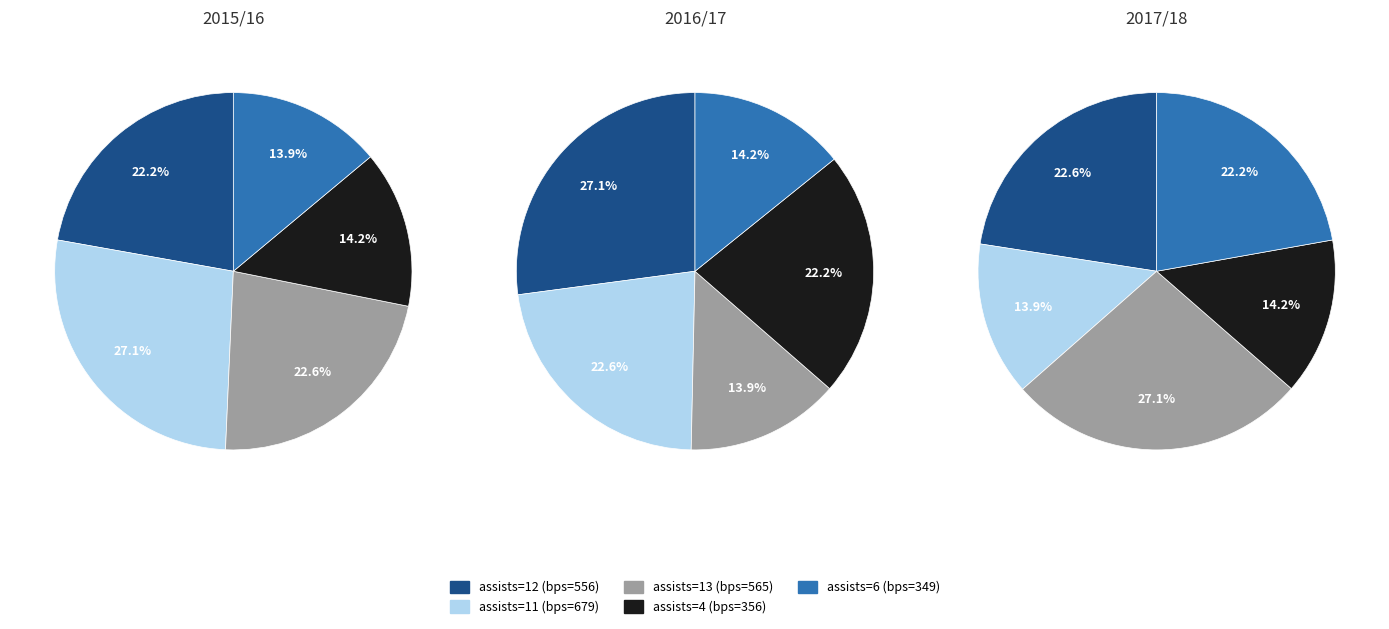

Is the sum of assists=6 (bps=349) and assists=13 (bps=565) greater than half?

No